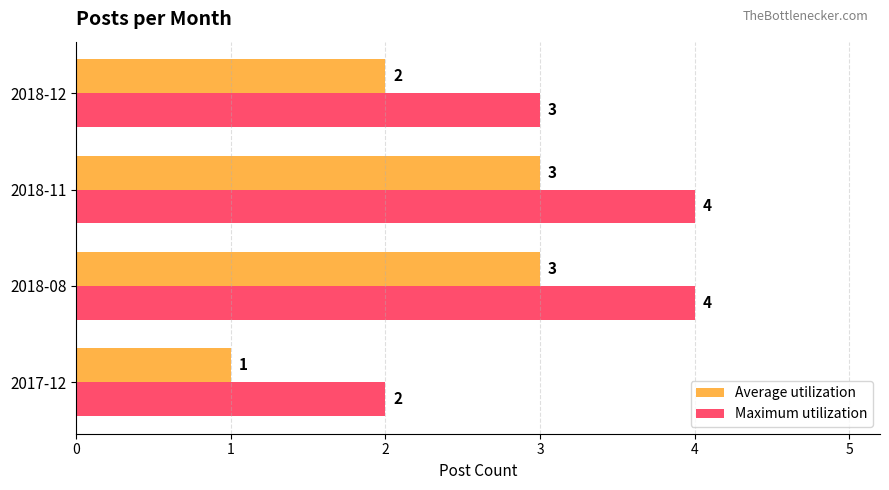

What is the total value across all series at 2018-12?

5